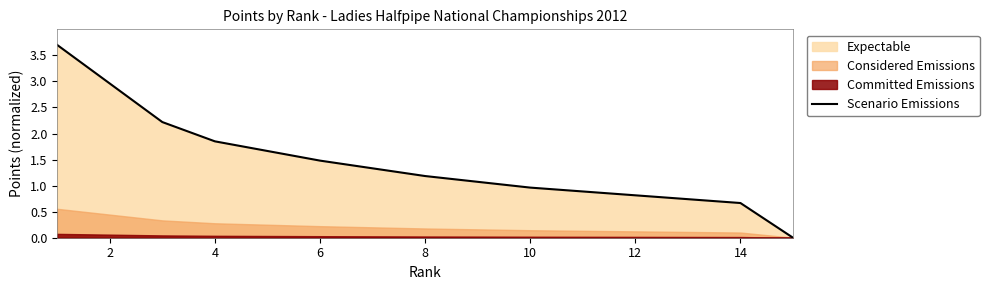

Is it true that Scenario Emissions equals 0.7 at 8?

False